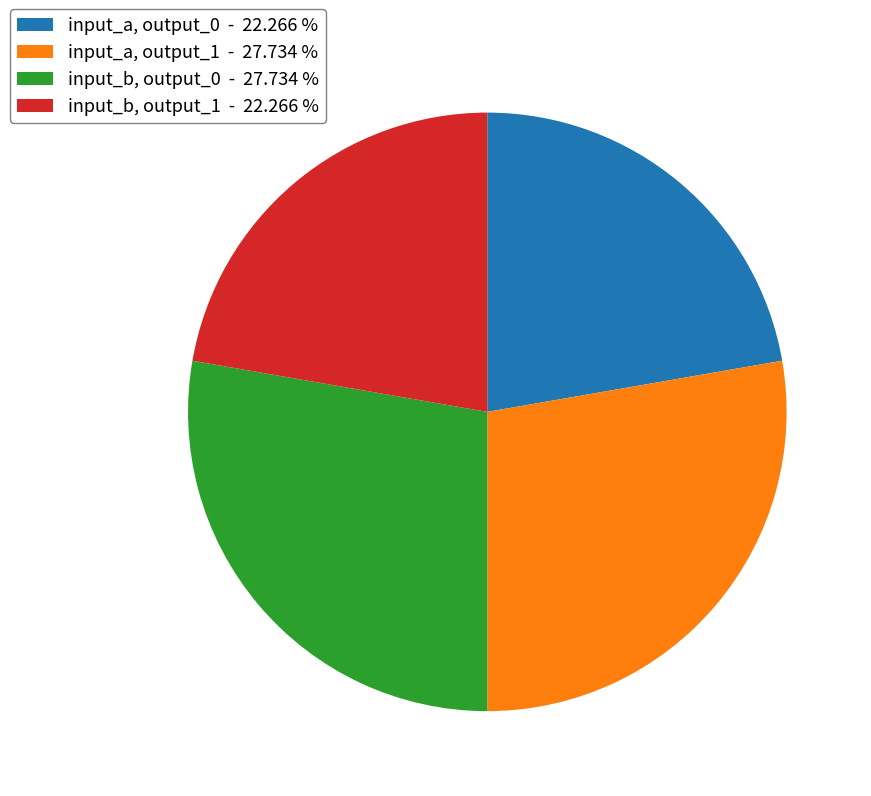

What is the ratio of the value at input_a, output_0 - 22.266 % to the value at input_b, output_0 - 27.734 %?

0.8